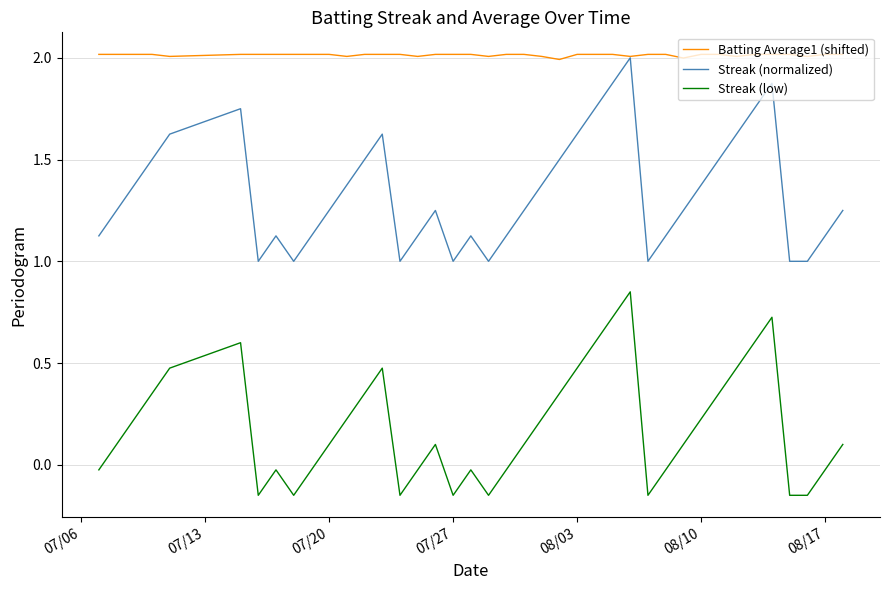

Rank the series by their average value, from highest to lowest.

Batting Average1 (shifted), Streak (normalized), Streak (low)